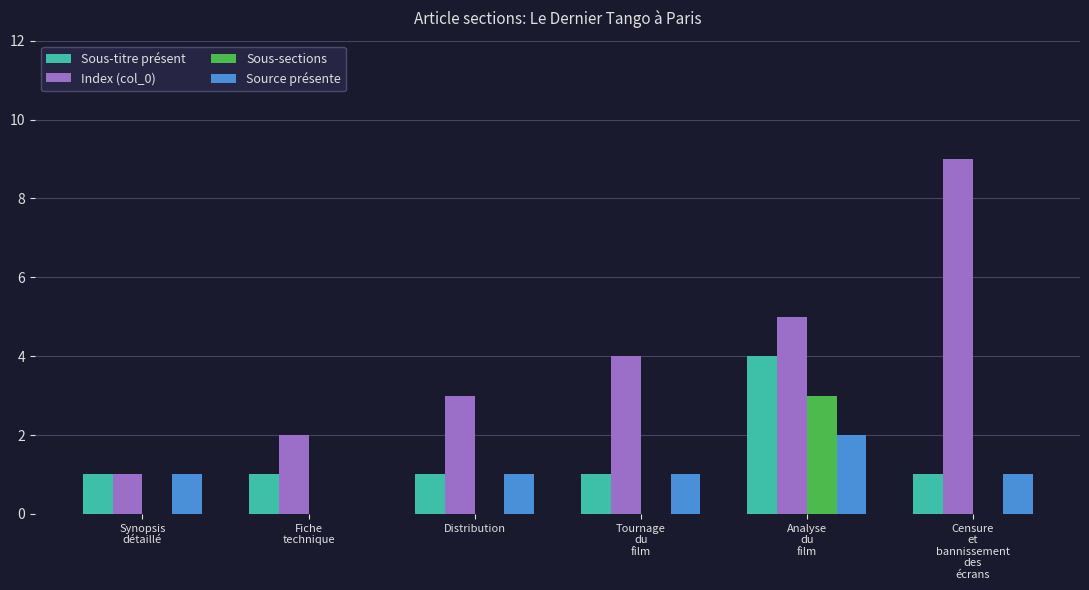

What is the sum of all Source présente values?

6